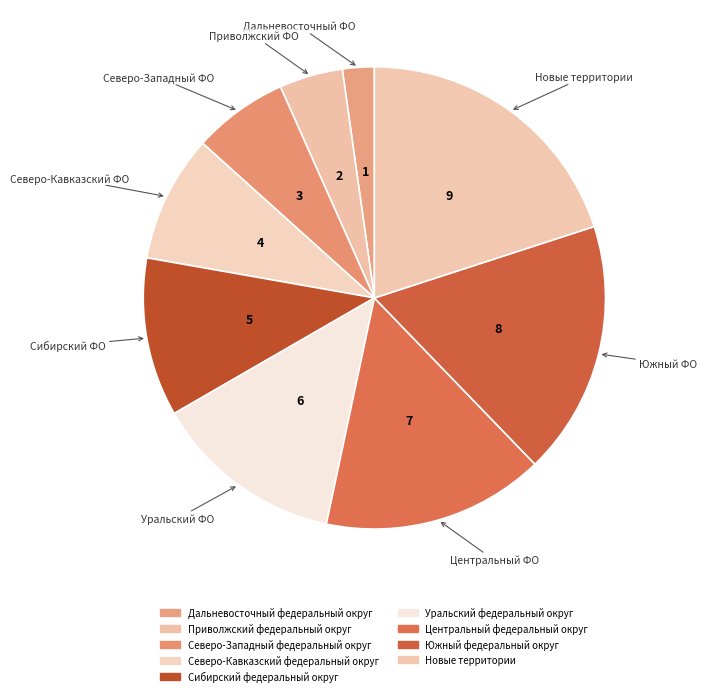

Is it true that Дальневосточный федеральный округ is 16% of the pie?

False